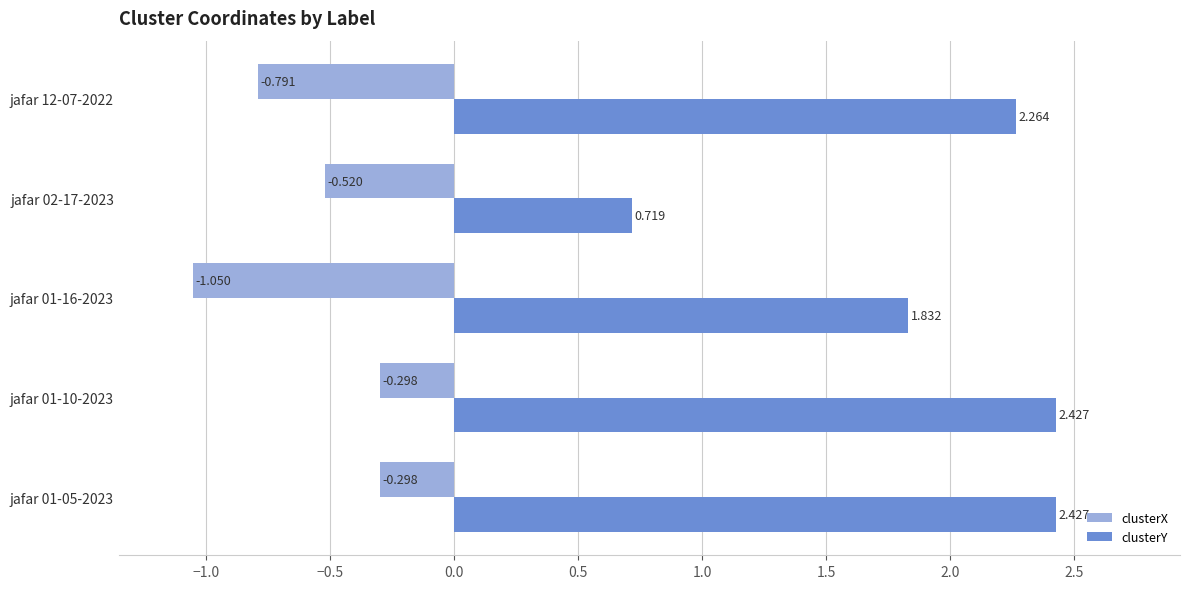

Which series changed the most between jafar 01-10-2023 and jafar 01-16-2023?

clusterX